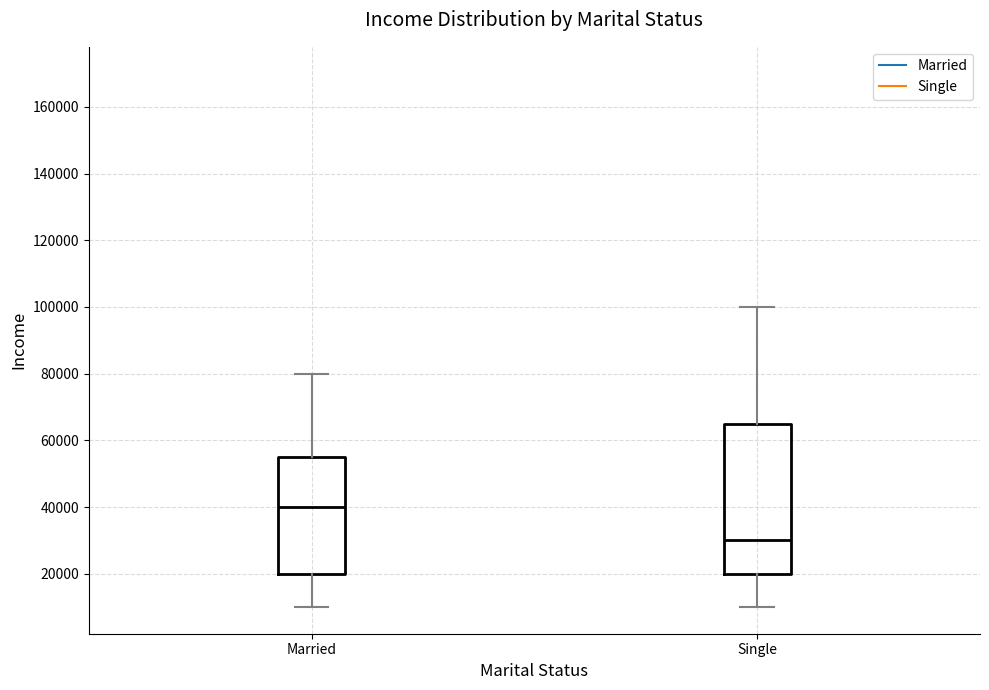

Which box has the highest median line?

Married